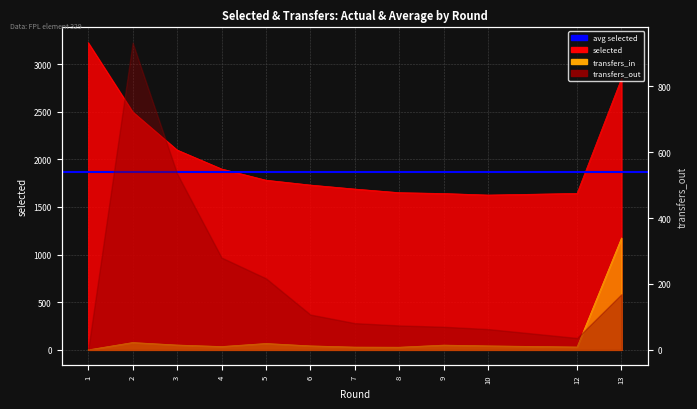

The selected series shows 3307 at 4. True or false?

False